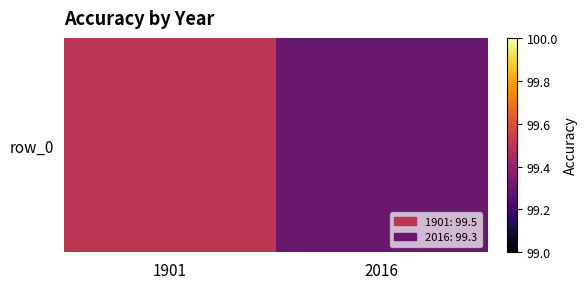

What is the minimum value shown in the chart?

99.3